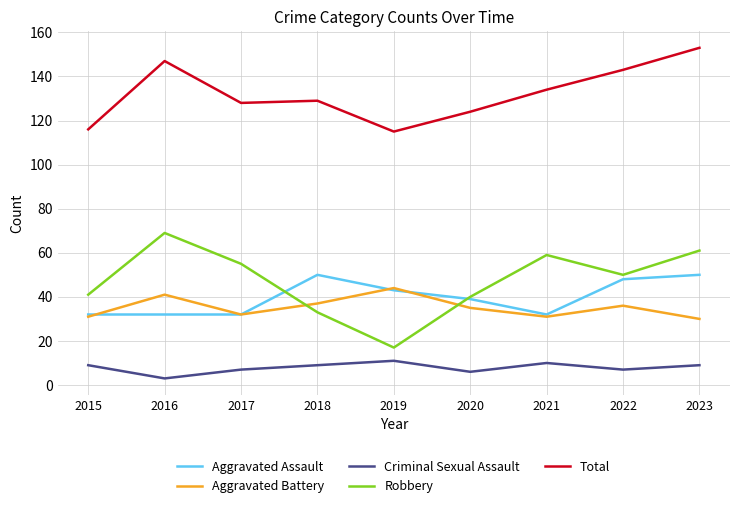

True or false: Total and Robbery intersect in this chart.

False